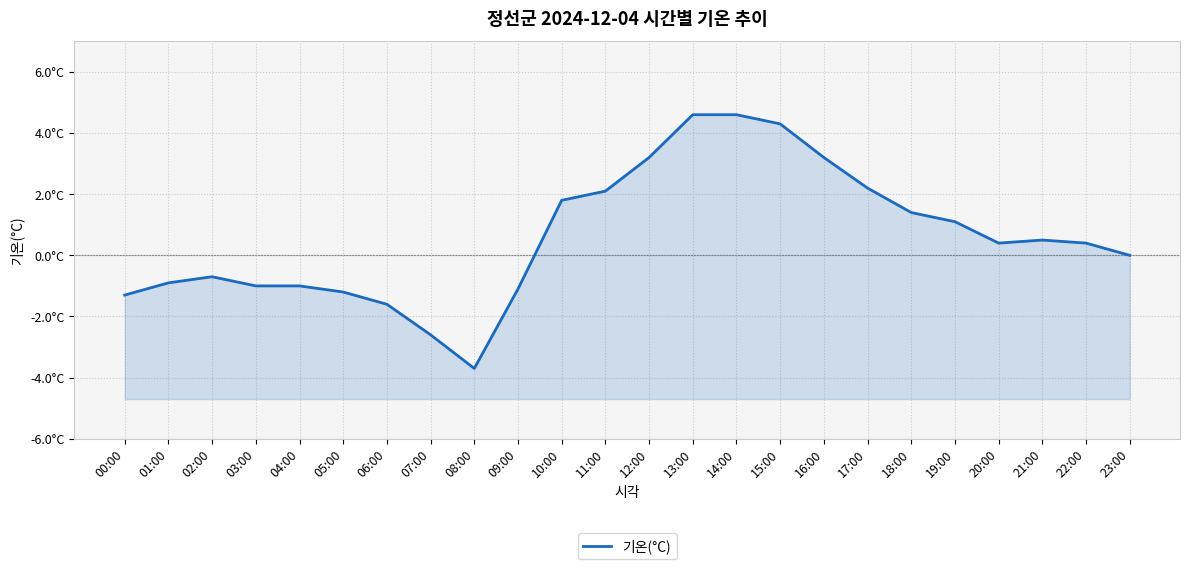

What is the difference between the maximum and minimum values?

8.3